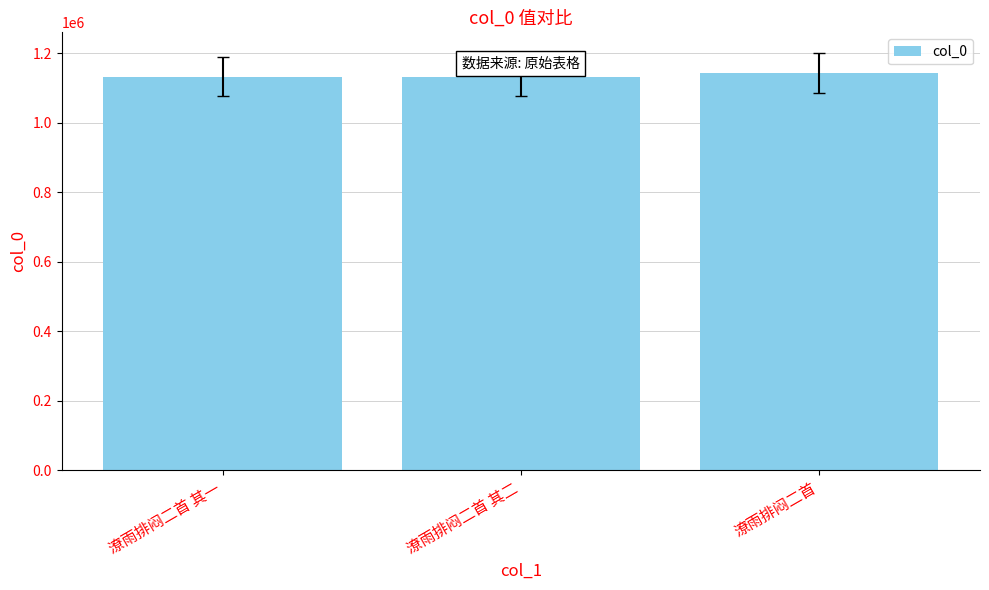

What is the approximate value at 潦雨排闷二首 其二?

1133286